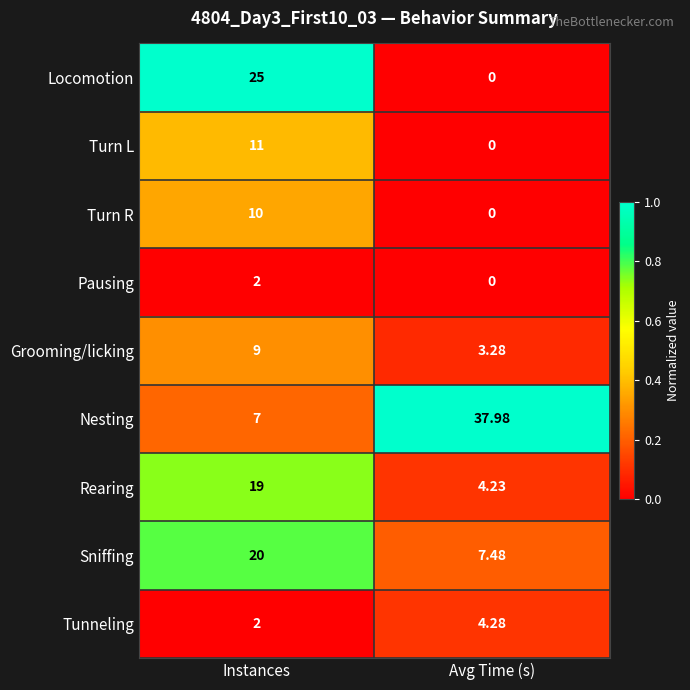

Rank the categories by Sniffing value from highest to lowest.

Instances, Avg Time (s)